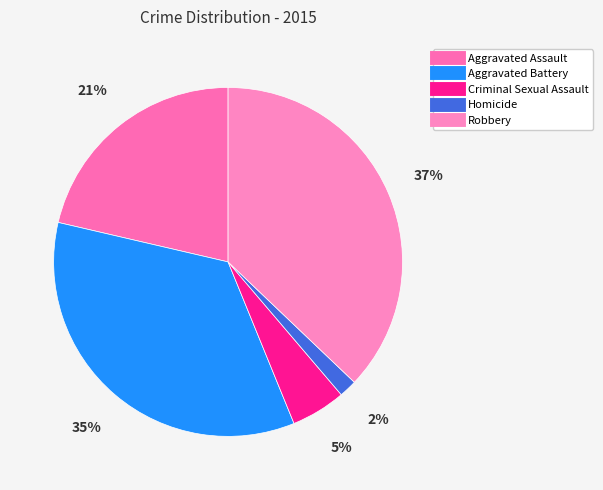

Is it true that Aggravated Assault is 33% of the pie?

False